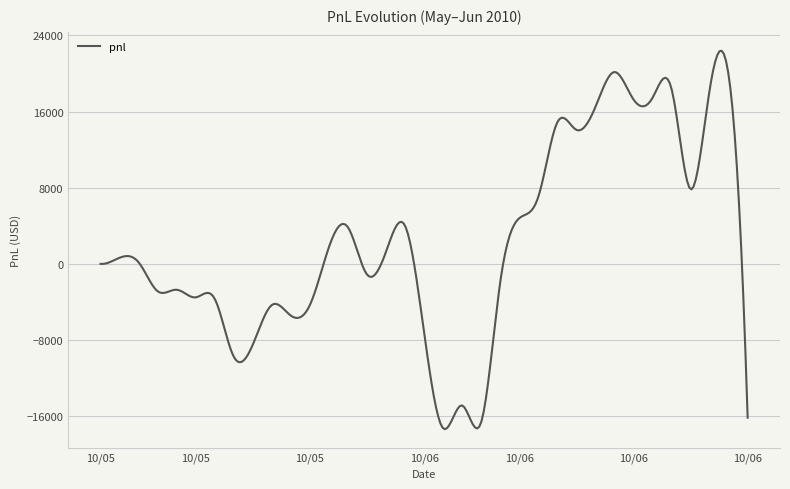

What is the smallest value displayed?

-17368.4